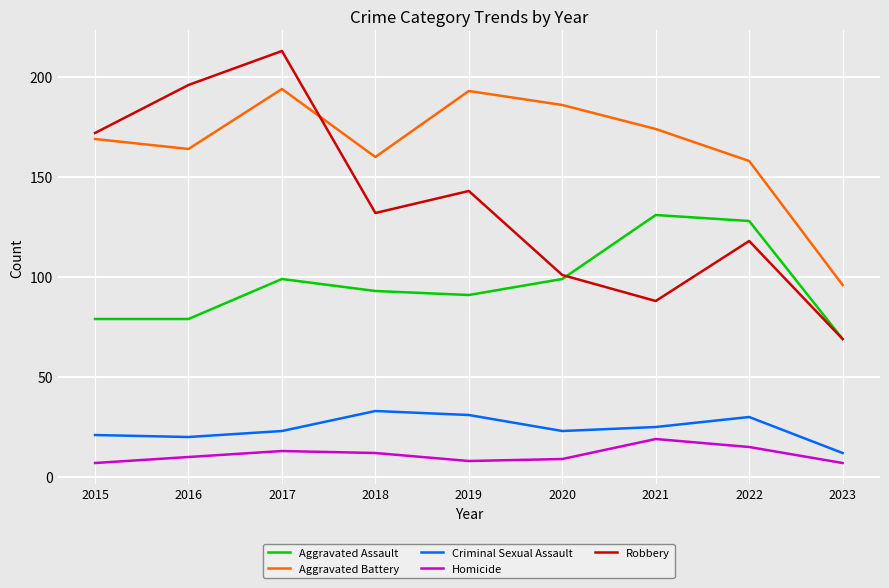

Which series changed the most between 2016 and 2023?

Robbery